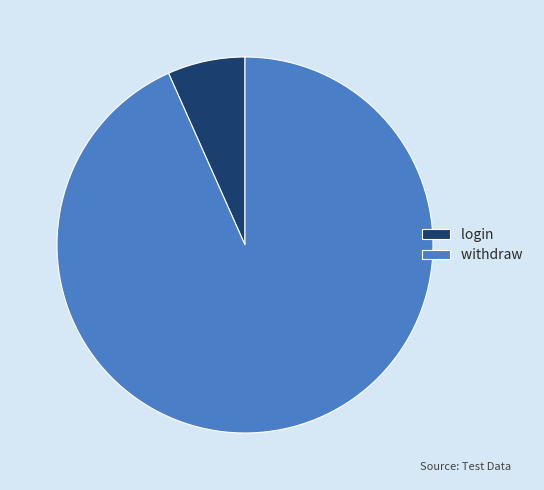

How many slices are in this pie chart?

2